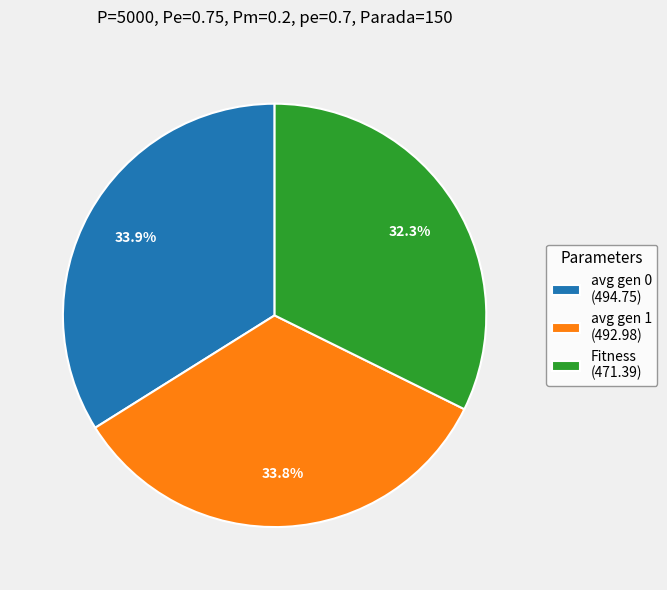

Is it true that avg gen 0 is 34% of the pie?

True